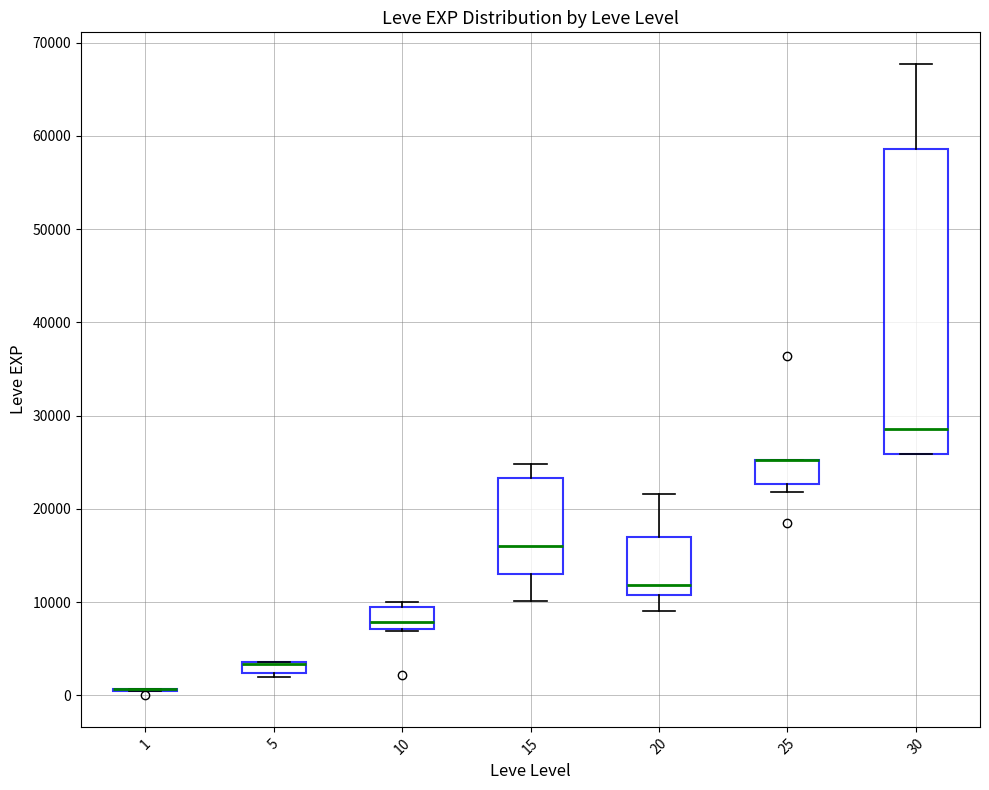

Where is the upper edge of the box at x = 25 on the y-axis? The values are not printed on the chart, so give them approximately, as read against the axis.

25000